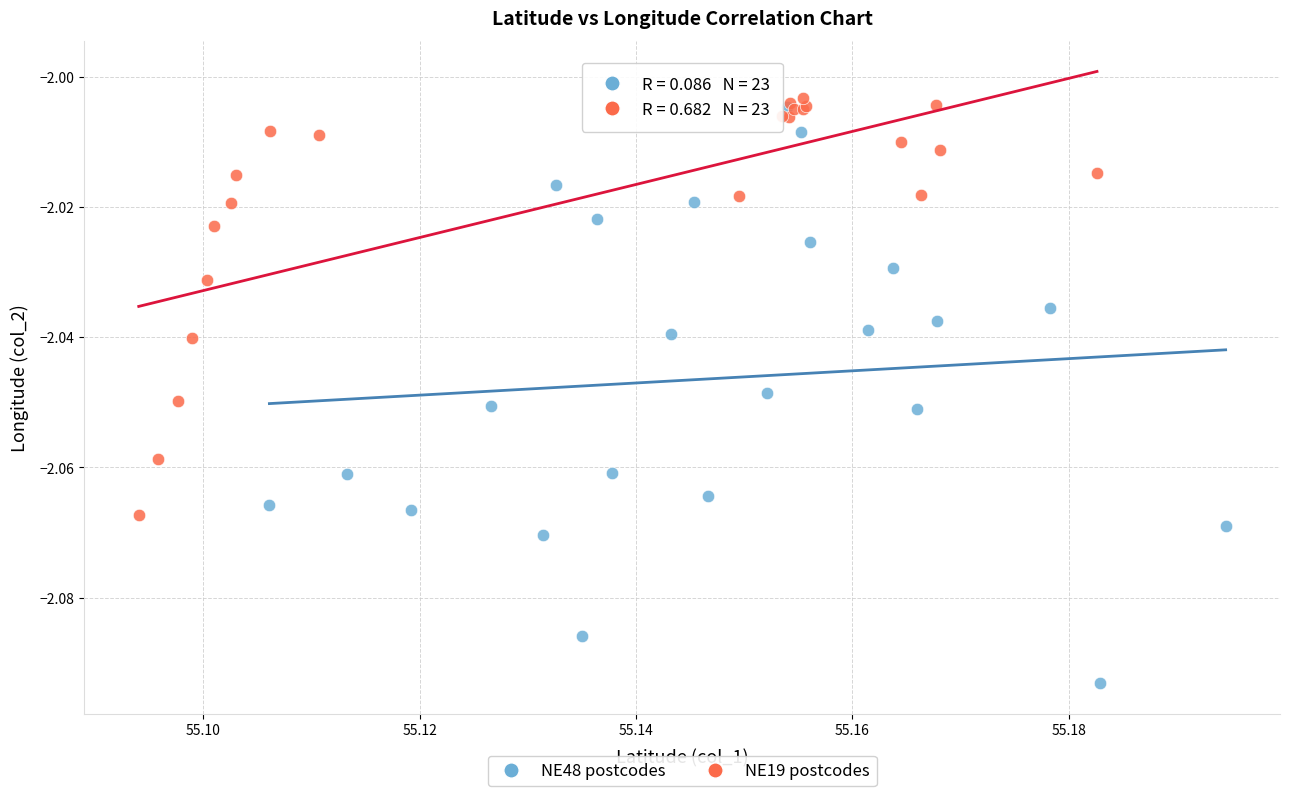

Which series has the largest Y range (max minus min)?

NE48 postcodes